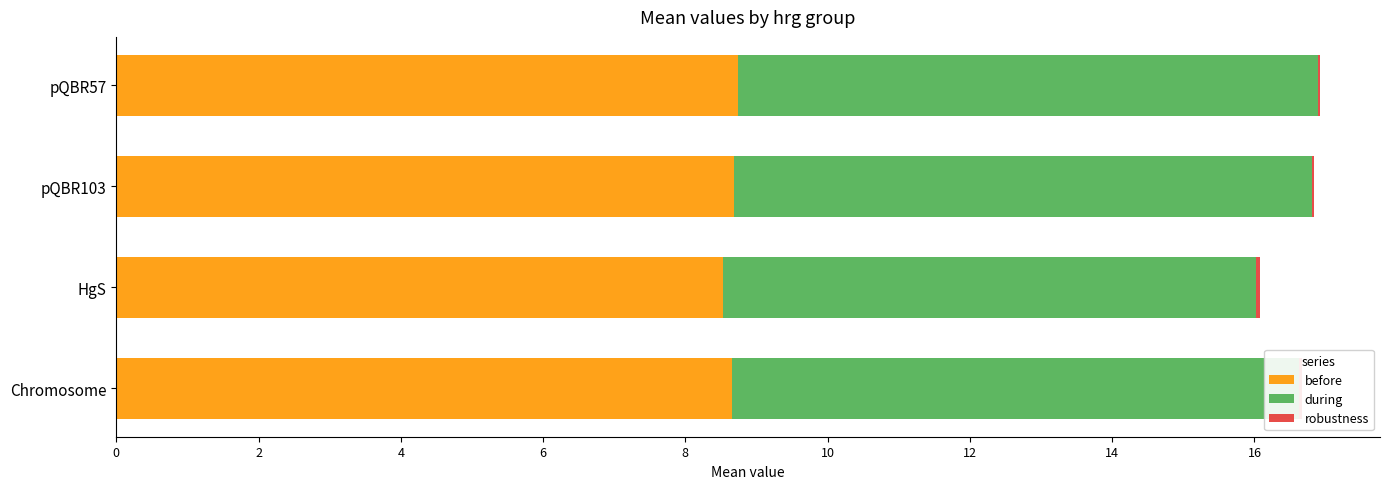

What is the sum of all before values?

34.6